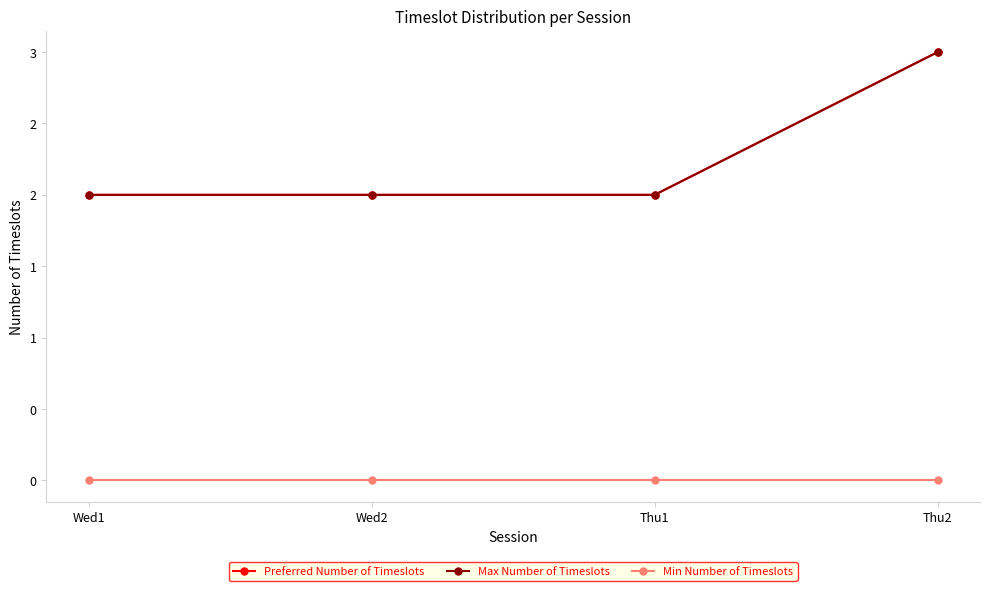

Reading left to right, list all the values displayed in this chart.

Preferred Number of Timeslots: 2	2	2	3
Max Number of Timeslots: 2	2	2	3
Min Number of Timeslots: 0	0	0	0